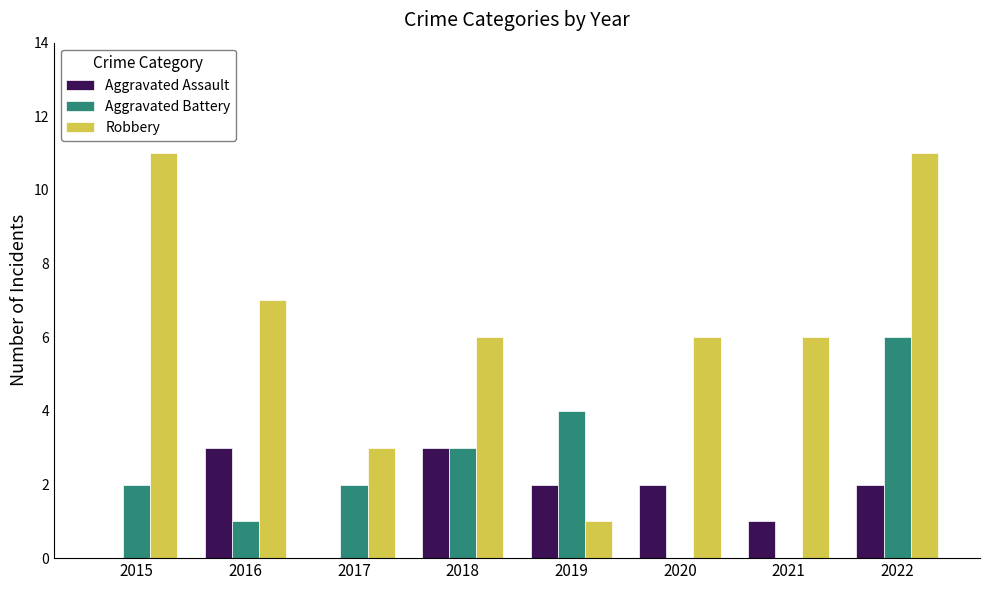

How many groups of bars are there?

8